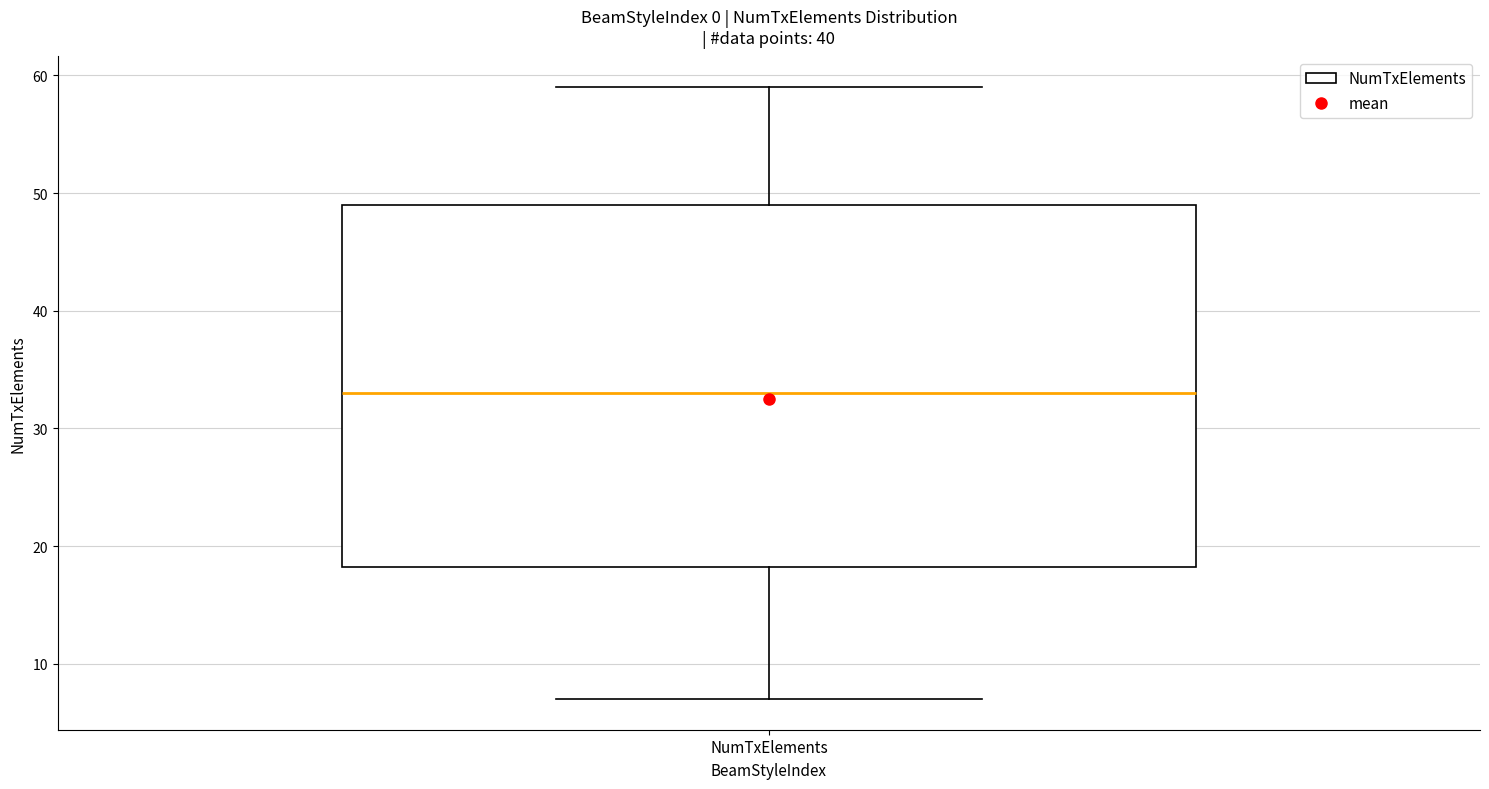

Where is the lower edge of the box for NumTxElements on the y-axis? The values are not printed on the chart, so give them approximately, as read against the axis.

18